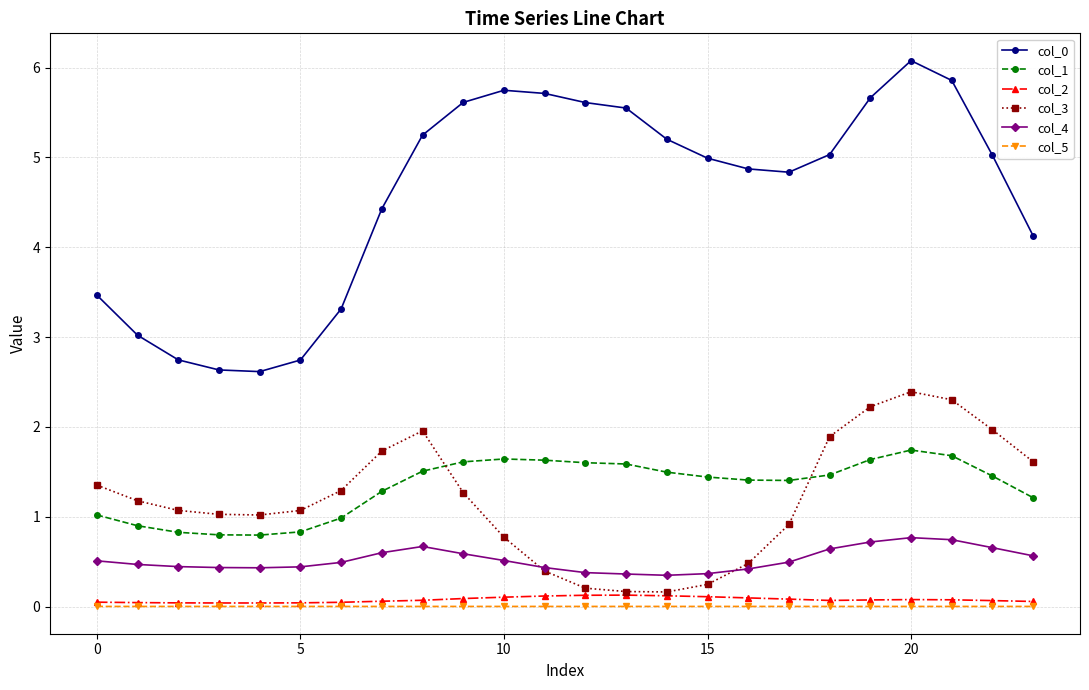

True or false: col_4 has more than 0 interior local peaks.

True